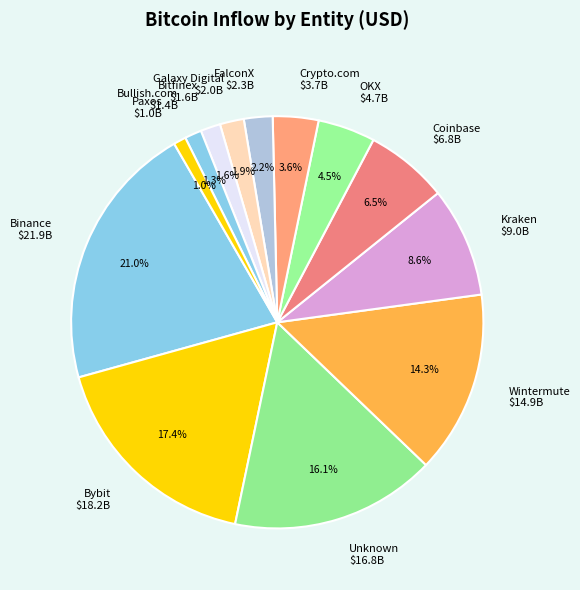

What portion of the pie excludes Paxos?

99.0%